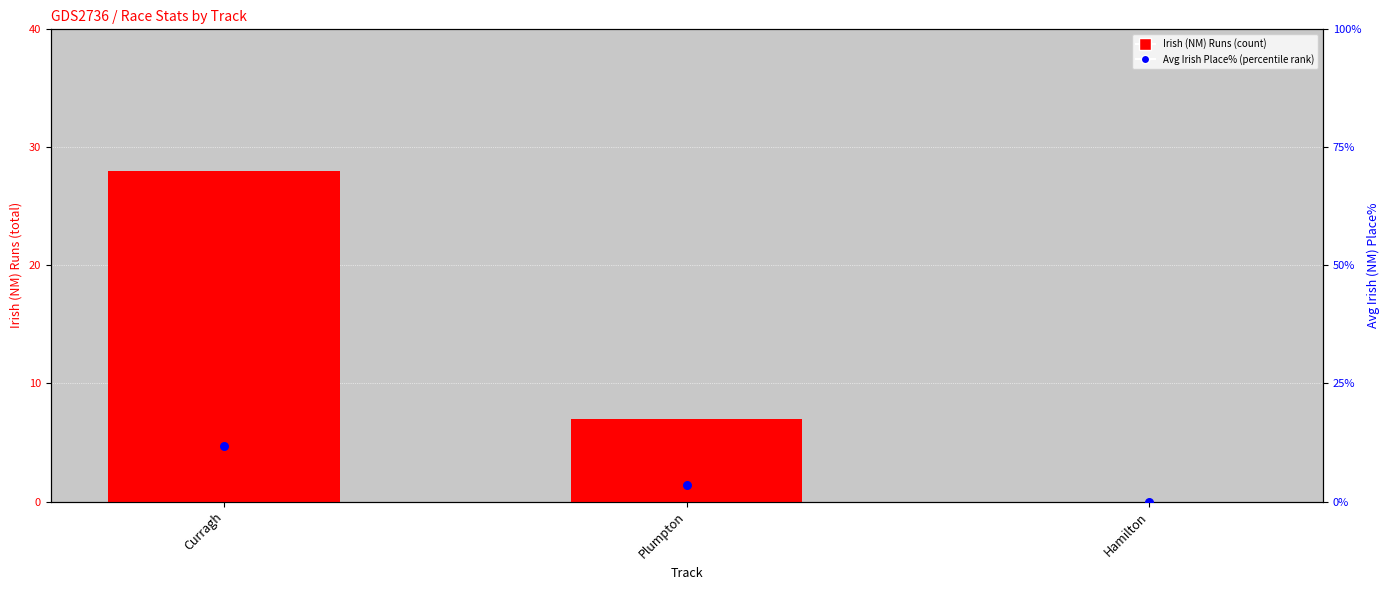

Which series has the largest Y range (max minus min)?

Irish (NM) Runs (count)